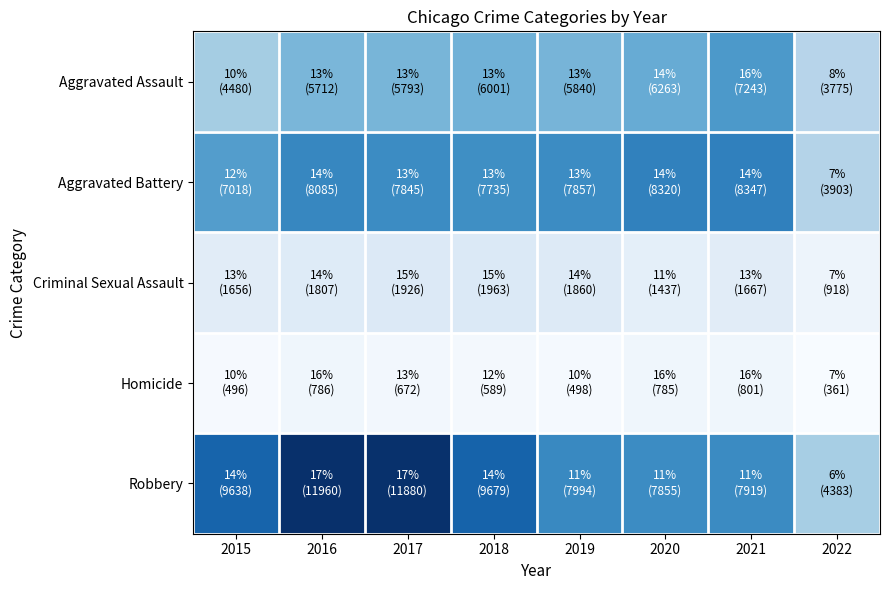

At 2016, list the series in order from largest to smallest.

Robbery, Aggravated Battery, Aggravated Assault, Criminal Sexual Assault, Homicide